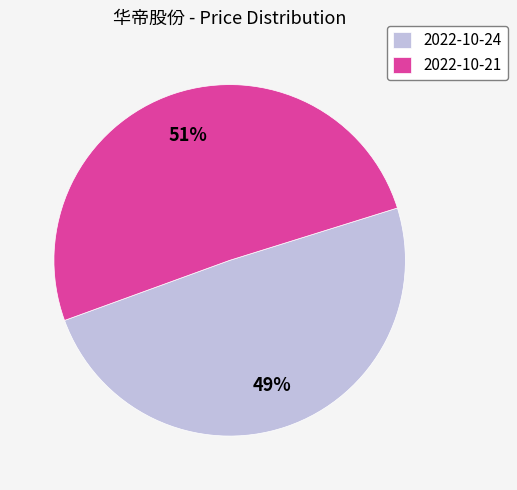

The 2022-10-24 slice represents 36% of the pie. True or false?

False